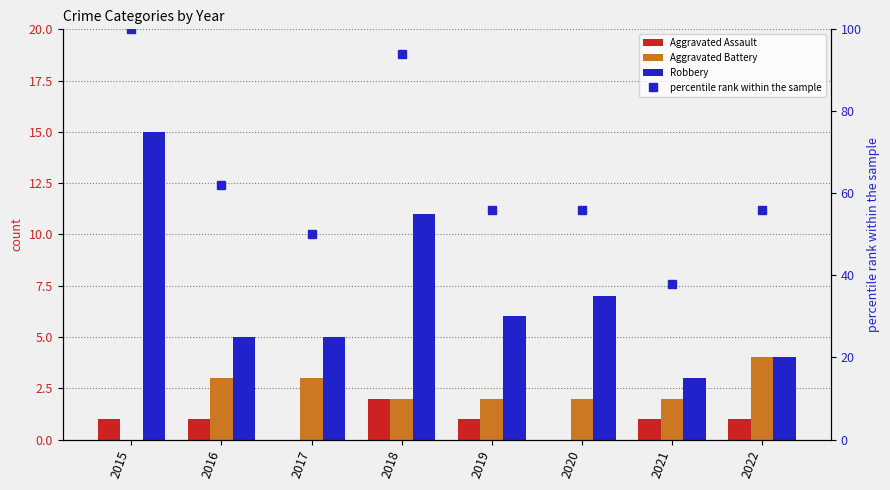

How many data points in Robbery are above 6?

3